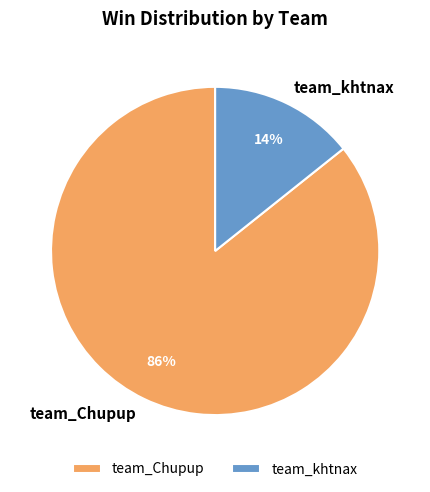

To the nearest percent, what is the combined percentage of team_khtnax and team_Chupup?

100%